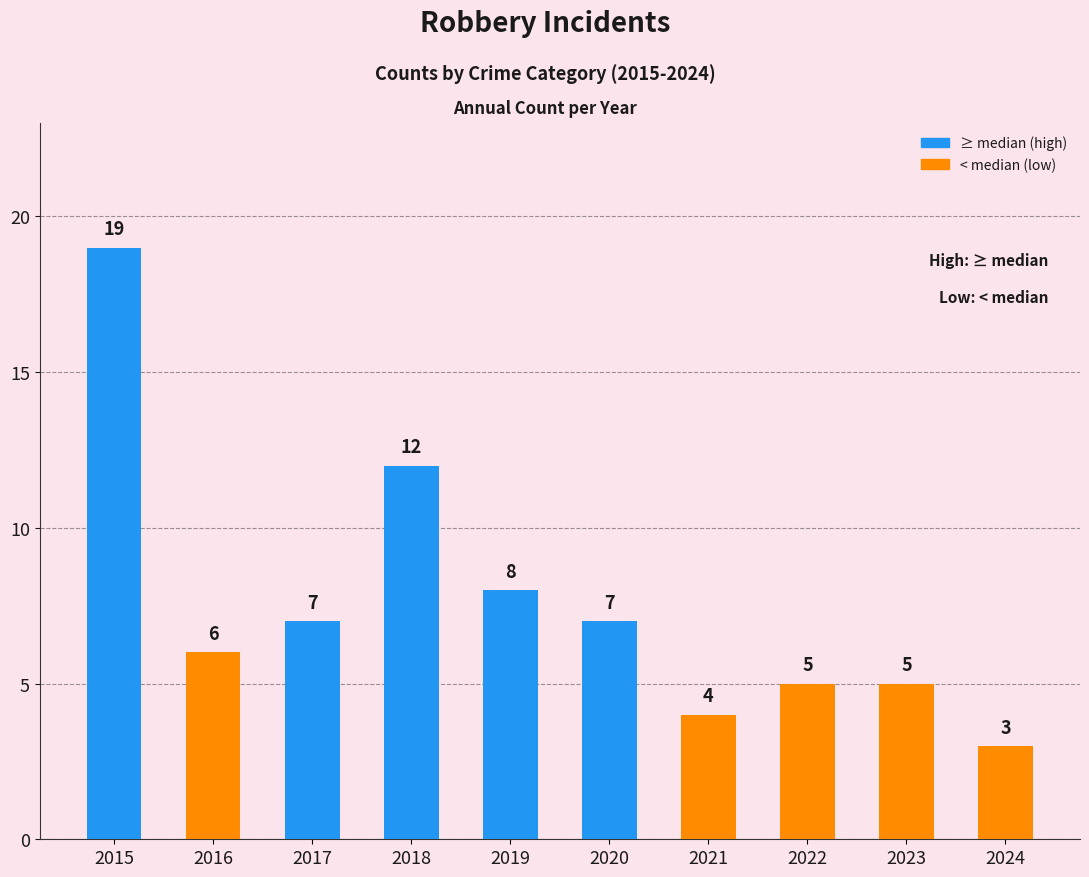

The value at 2016 is 6. True or false?

True